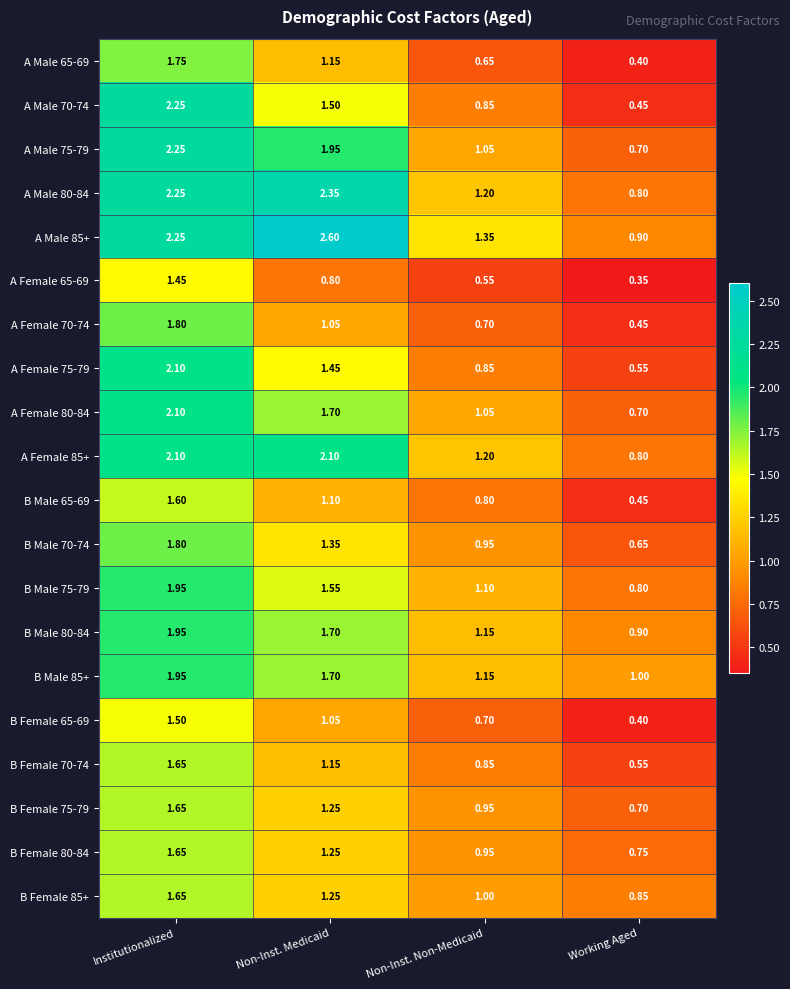

Rank the categories by B Male 75-79 value from highest to lowest.

Institutionalized, Non-Inst. Medicaid, Non-Inst. Non-Medicaid, Working Aged